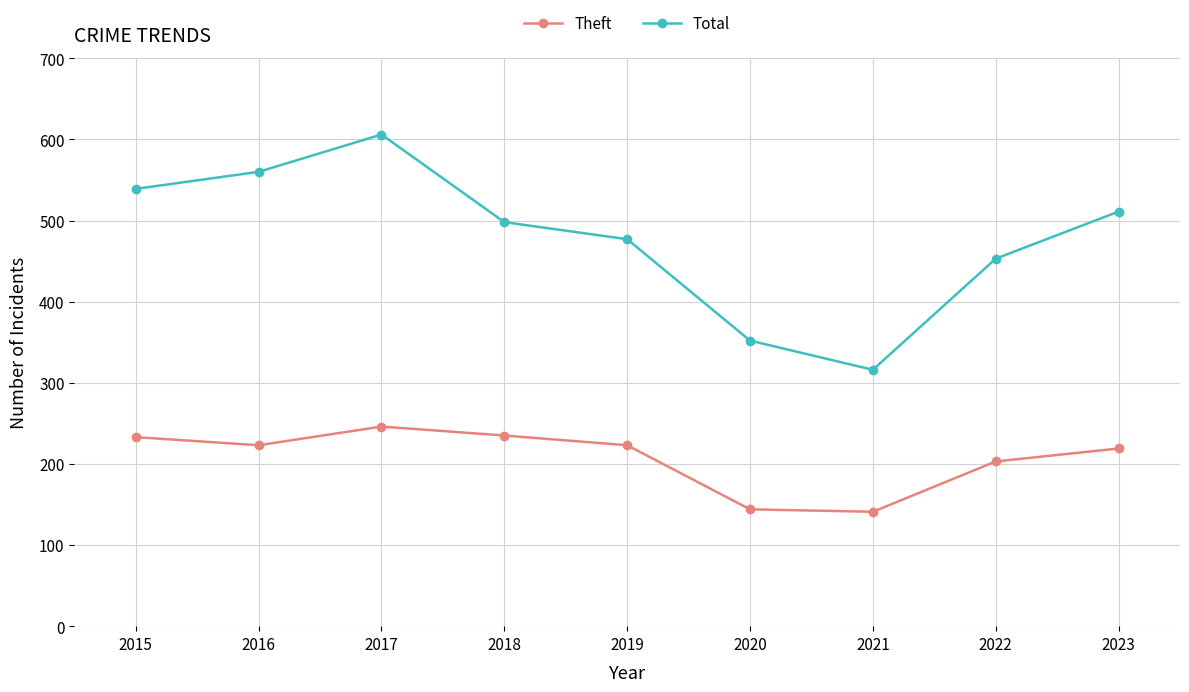

At which category does Total reach its first local peak?

2017